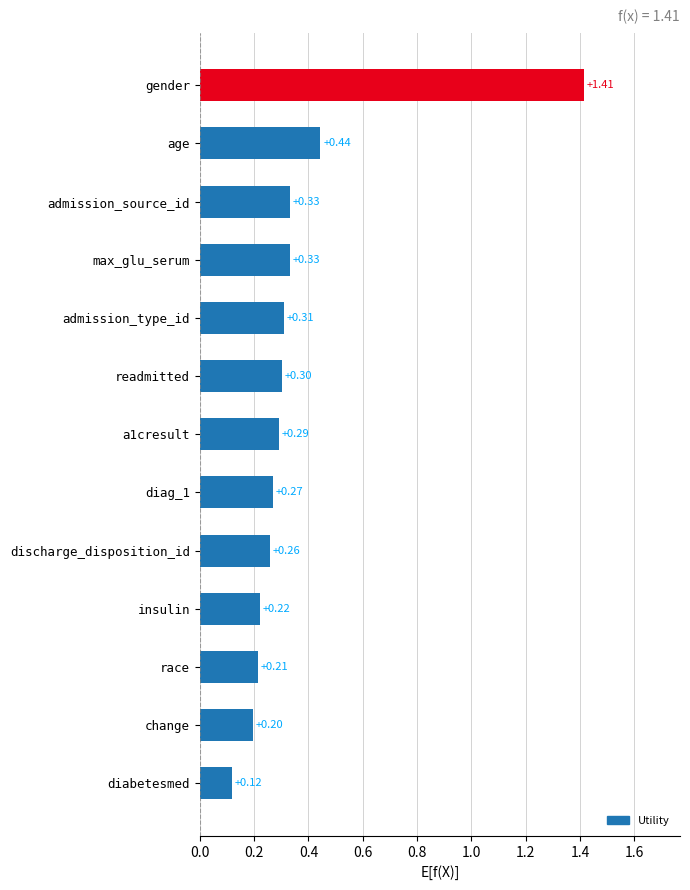

At which category does the chart reach its peak across all series?

gender